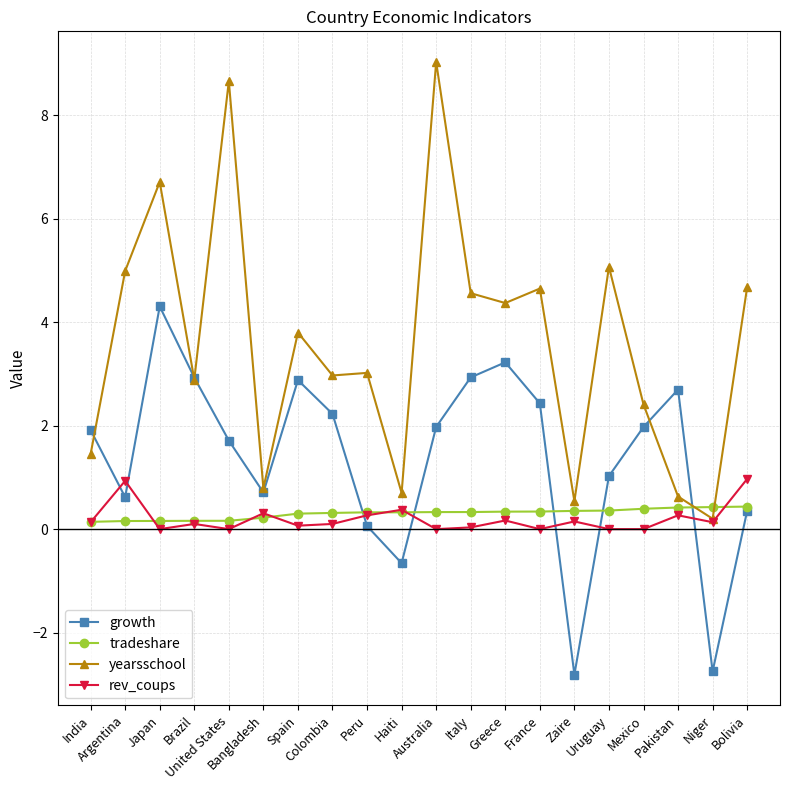

Which series has the largest total across all categories?

yearsschool